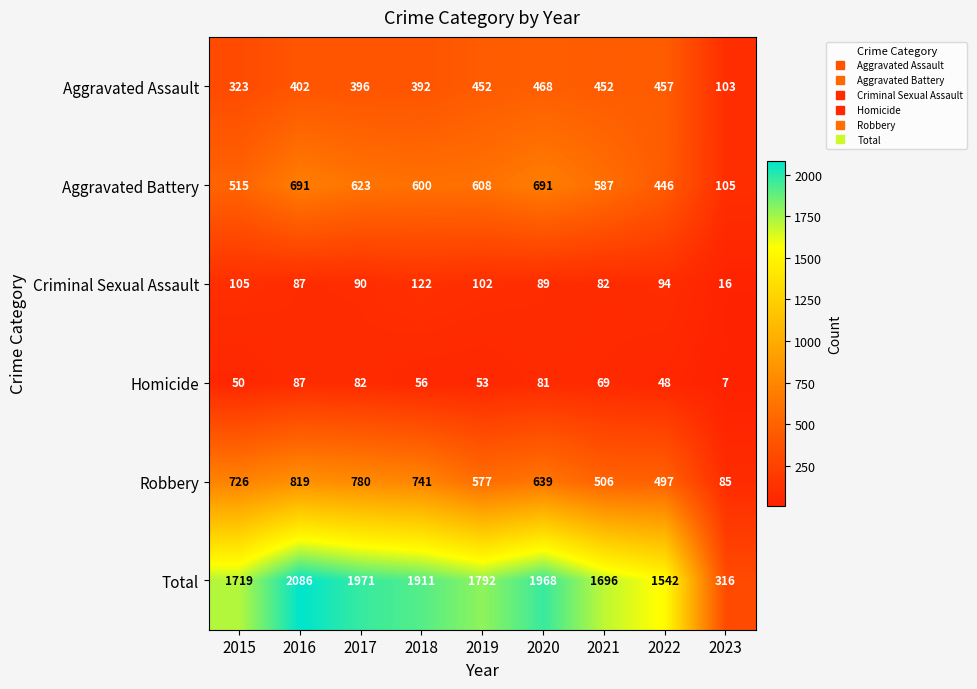

List the series in order of their peak value, lowest first.

Homicide, Criminal Sexual Assault, Aggravated Assault, Aggravated Battery, Robbery, Total